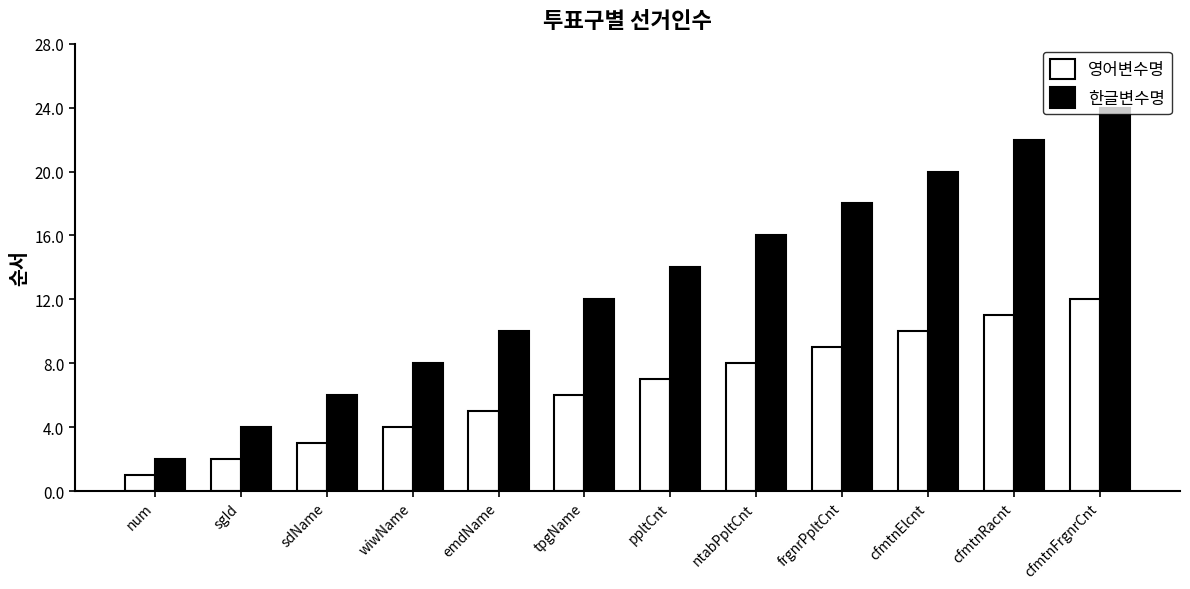

What is the maximum value for 한글변수명?

24